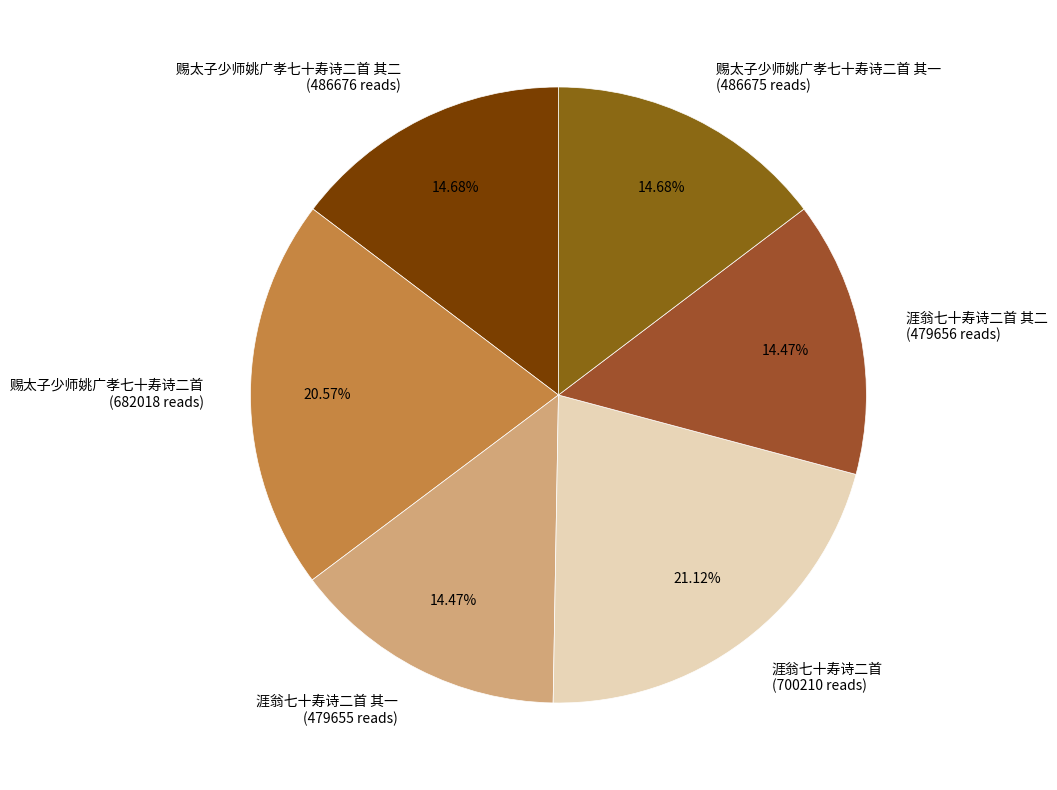

Is 赐太子少师姚广孝七十寿诗二首 其二 (486676 reads) the majority of the pie?

No